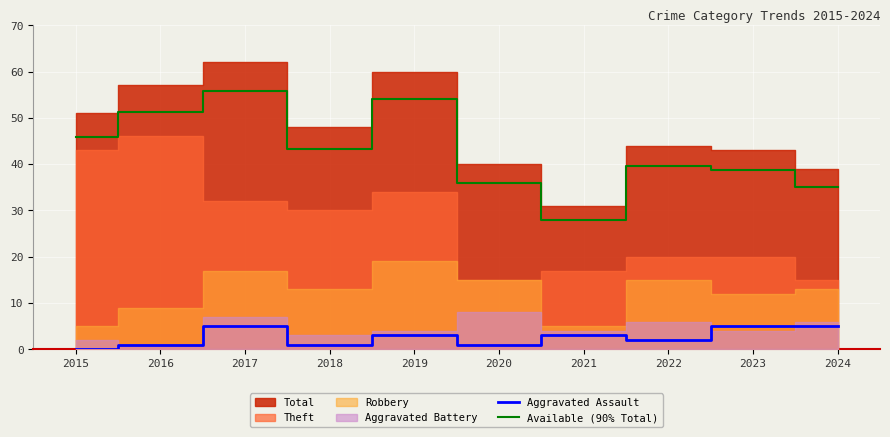

The Available (90% Total) series shows 38.7 at 2023. True or false?

True